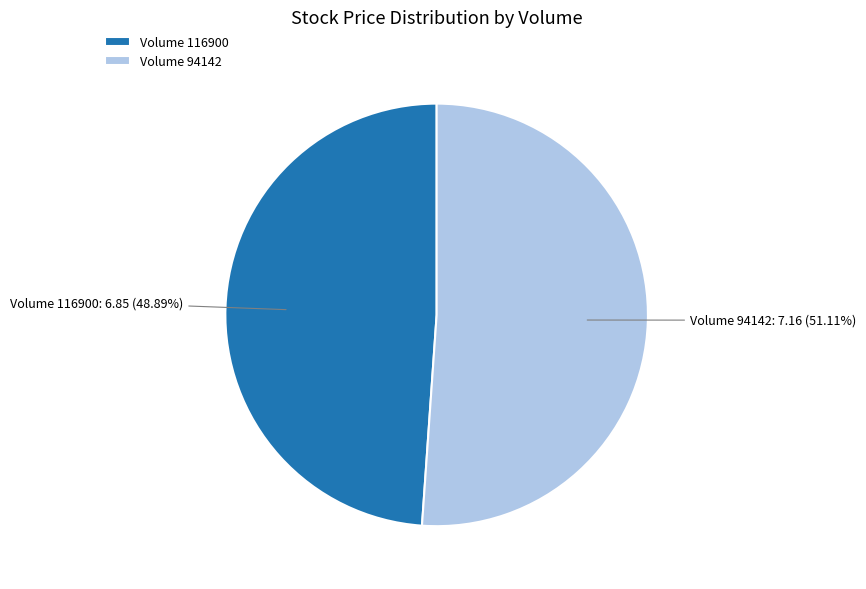

Do Volume 116900 and Volume 94142 together represent more than half of the pie?

Yes